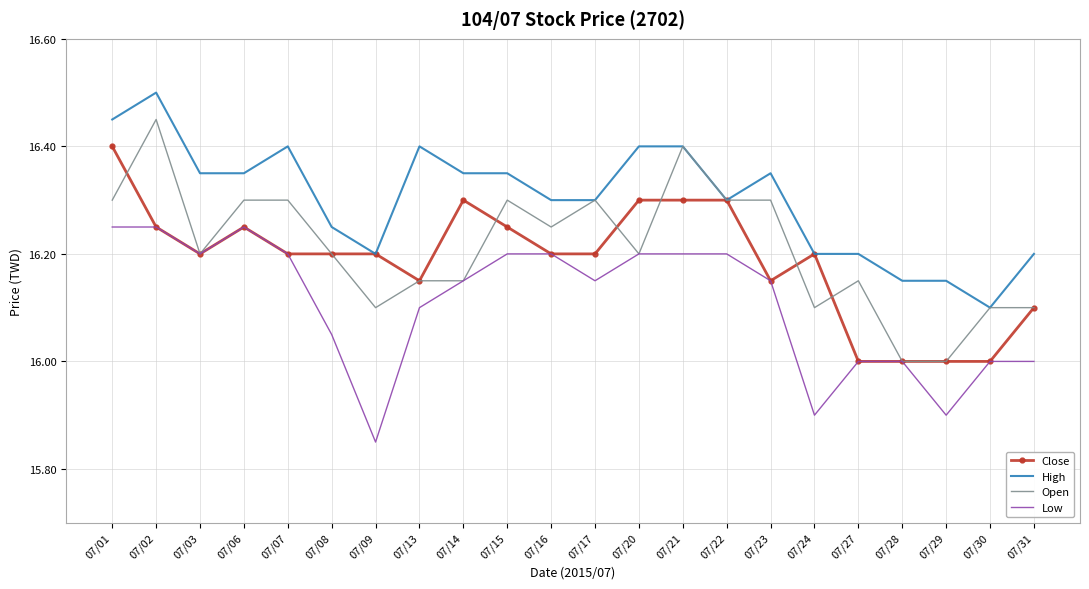

Is it true that Close equals 16.2 at 07/17?

True